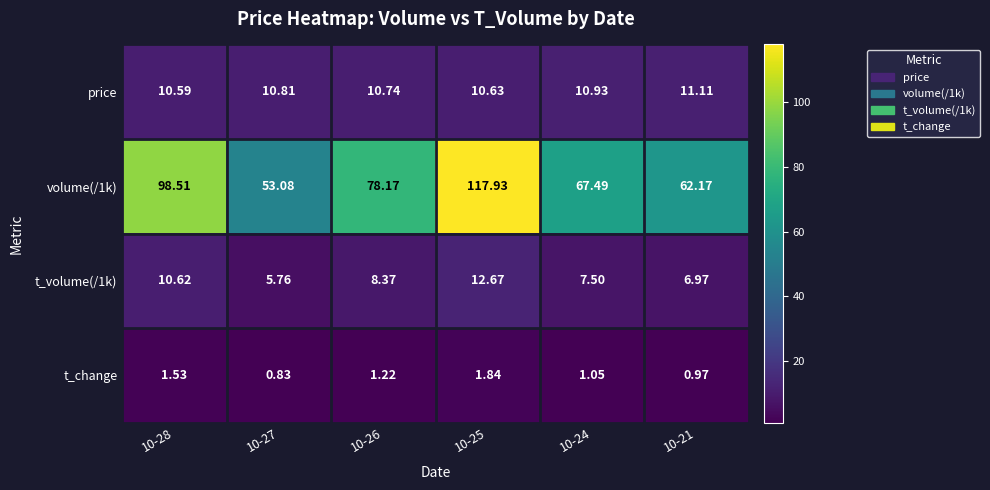

Is the value of price at 10-28 greater than the value of t_change at 10-27?

Yes